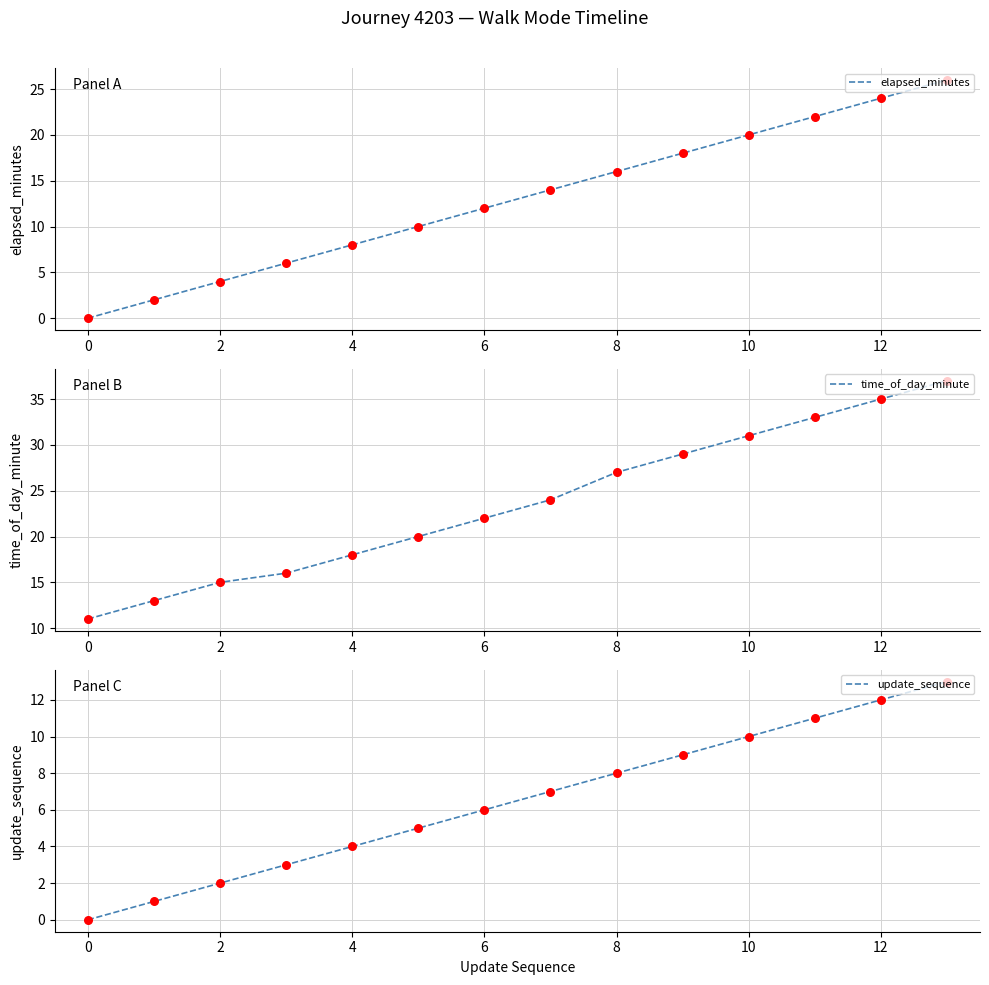

At which category is the sum across all series the highest?

13